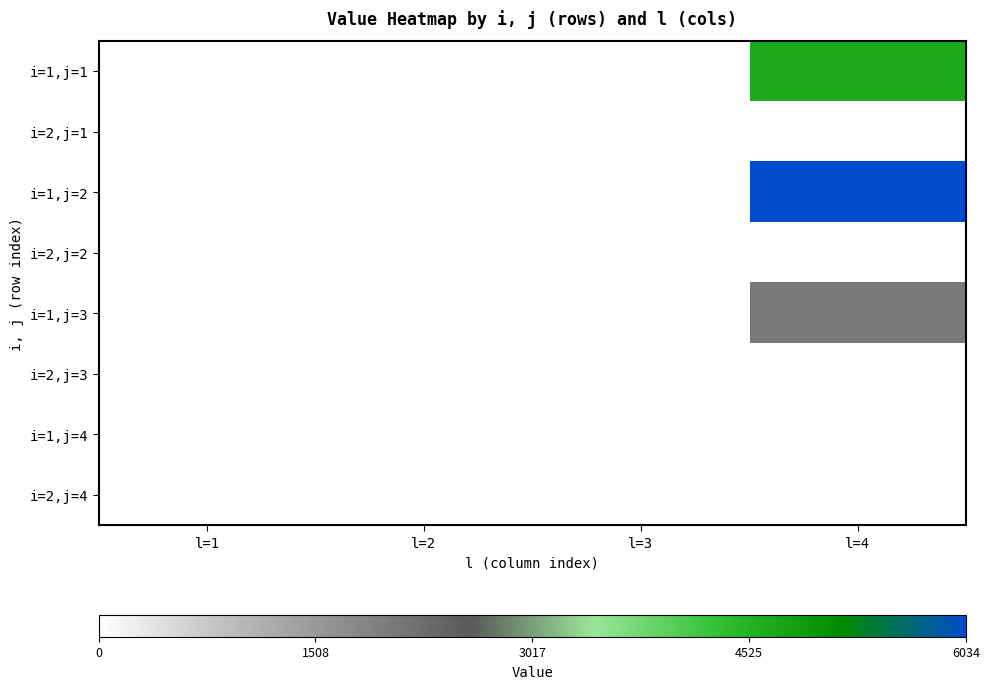

Which series has the largest total across all categories?

i=1,j=2